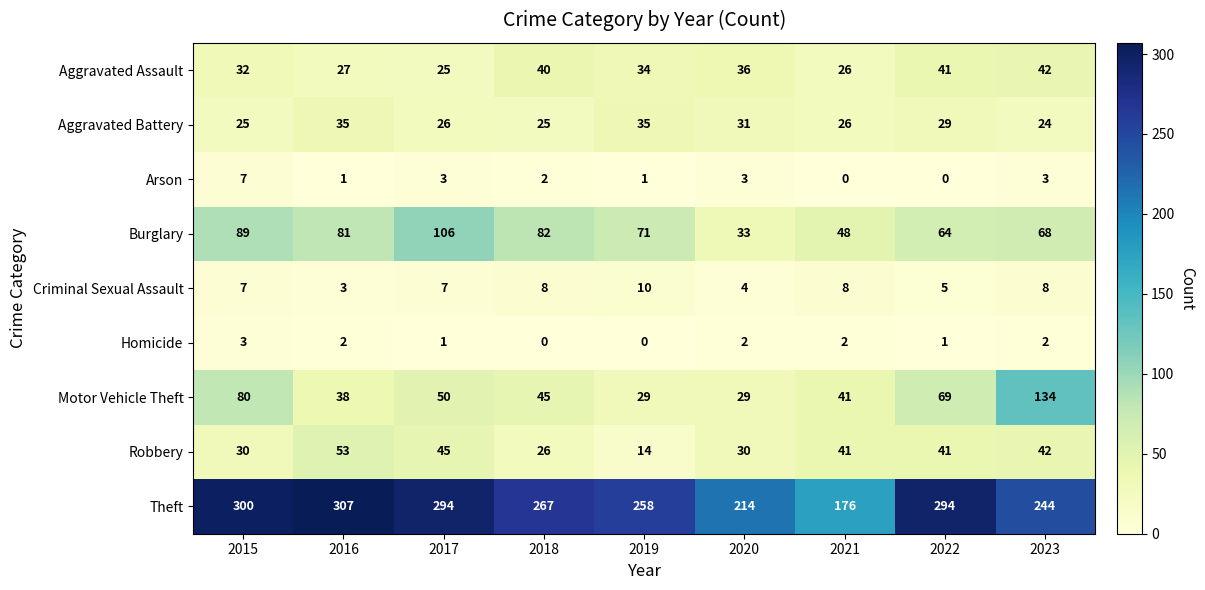

What is the average value of the Robbery series?

36